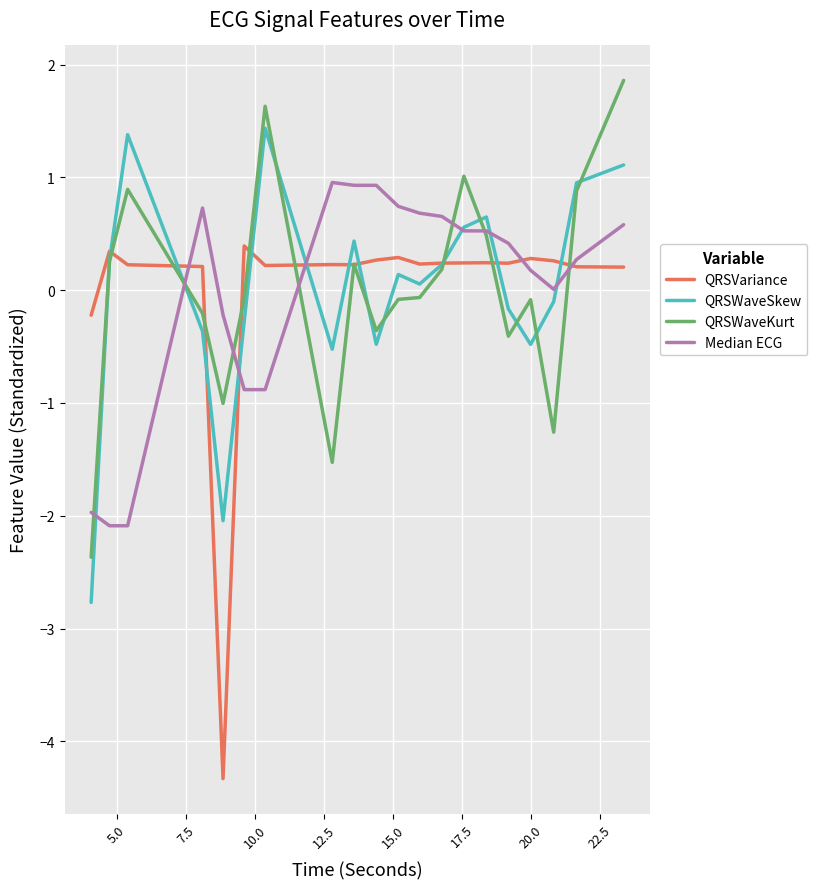

How many lines are shown in the chart?

4